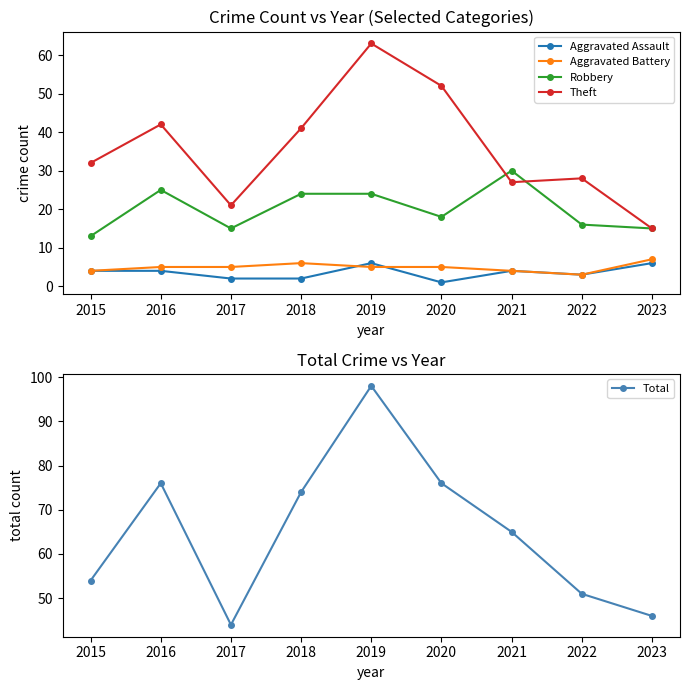

Reading left to right, what are all the values shown in this chart?

Aggravated Assault: 4	4	2	2	6	1	4	3	6
Aggravated Battery: 4	5	5	6	5	5	4	3	7
Robbery: 13	25	15	24	24	18	30	16	15
Theft: 32	42	21	41	63	52	27	28	15
Total: 54	76	44	74	98	76	65	51	46